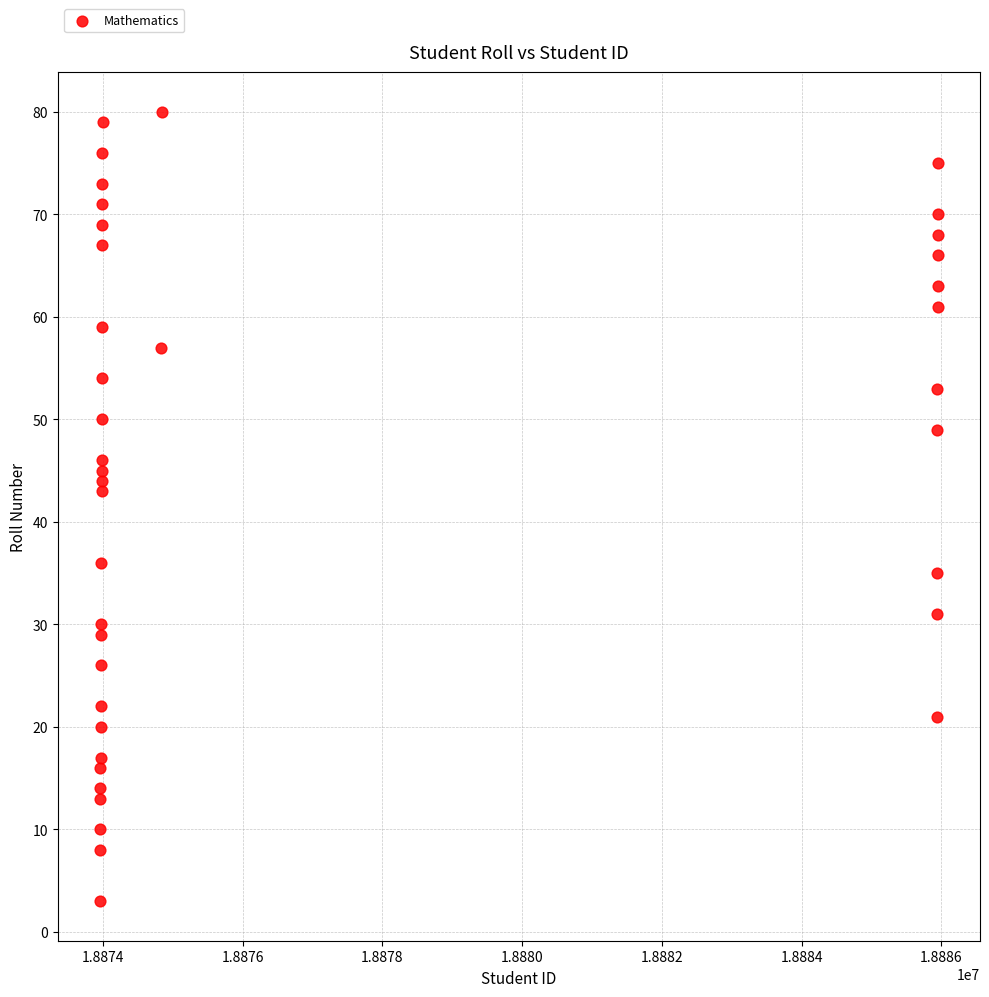

What Y value in the scatter plot is closest to 41?

43